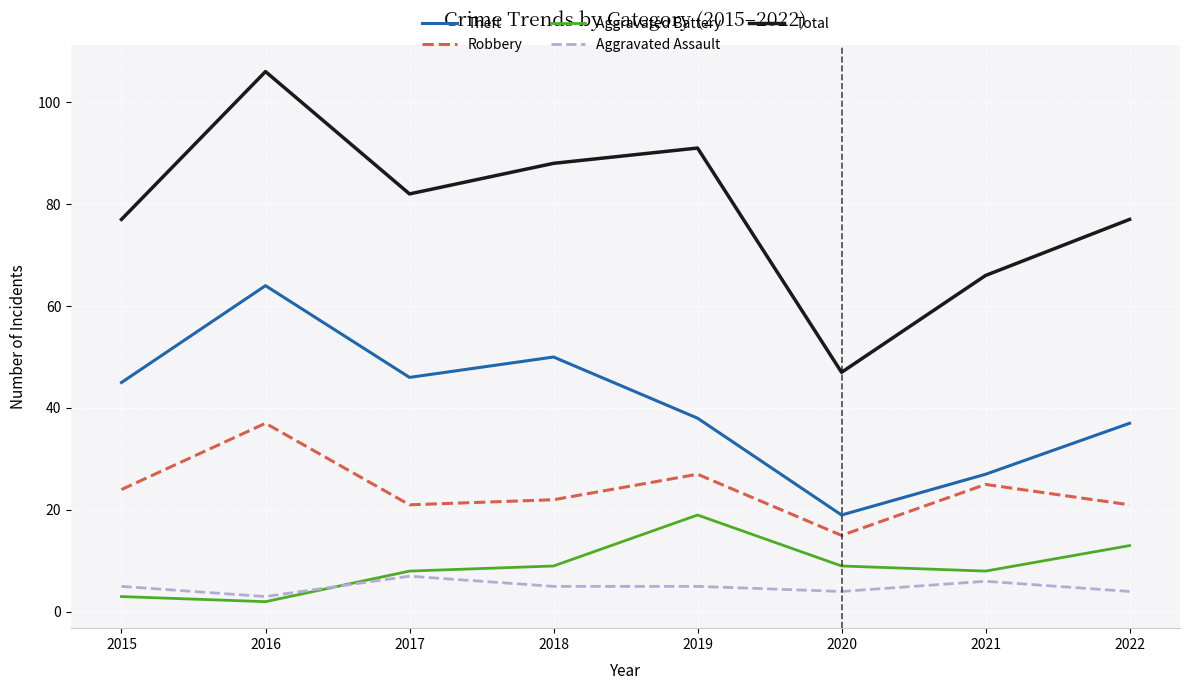

At how many categories does at least one series exceed 16?

8